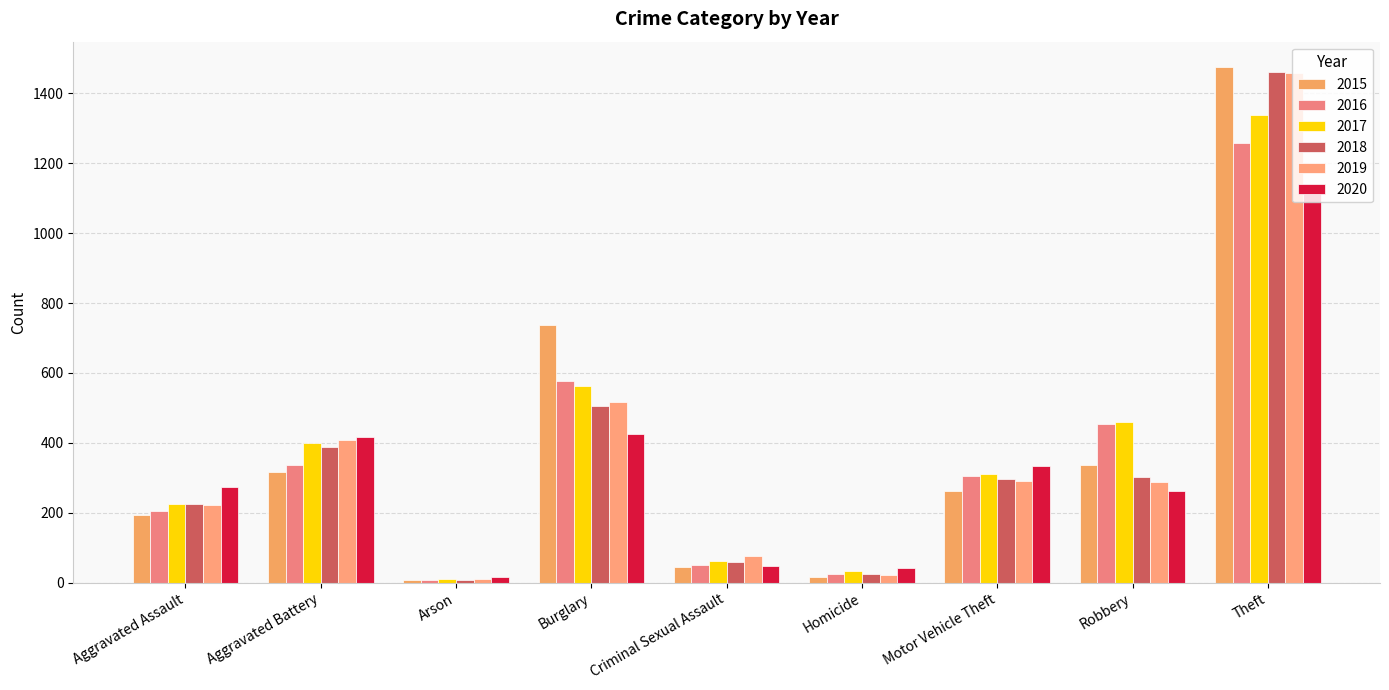

Rank the series at Criminal Sexual Assault from highest to lowest value.

2019, 2017, 2018, 2016, 2020, 2015